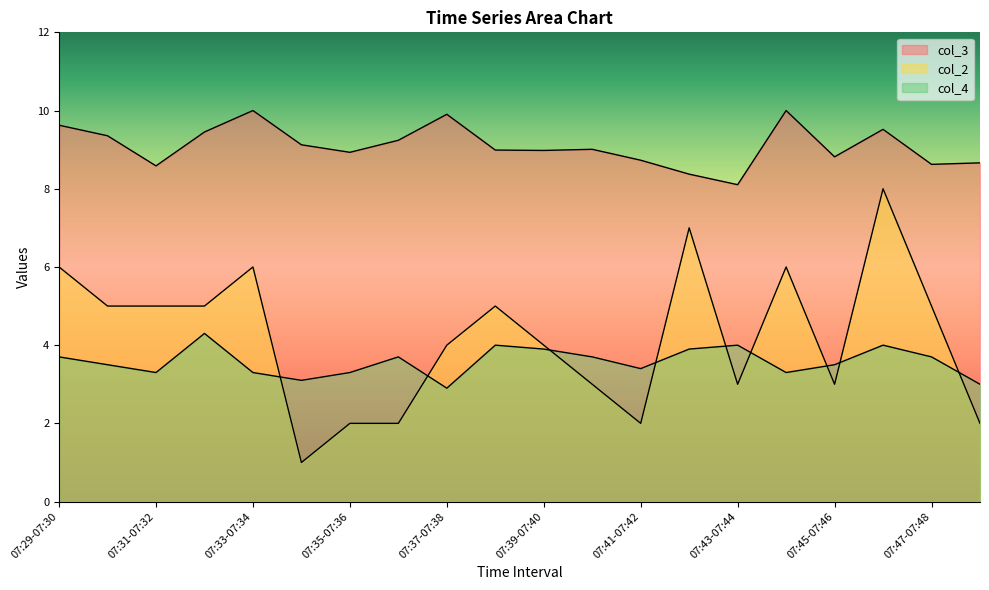

True or false: col_3 and col_2 intersect in this chart.

False